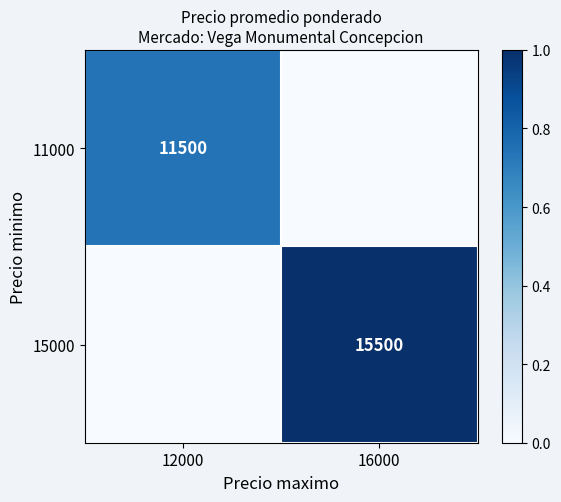

True or false: 11000 has a value of 11500 at 12000.

True